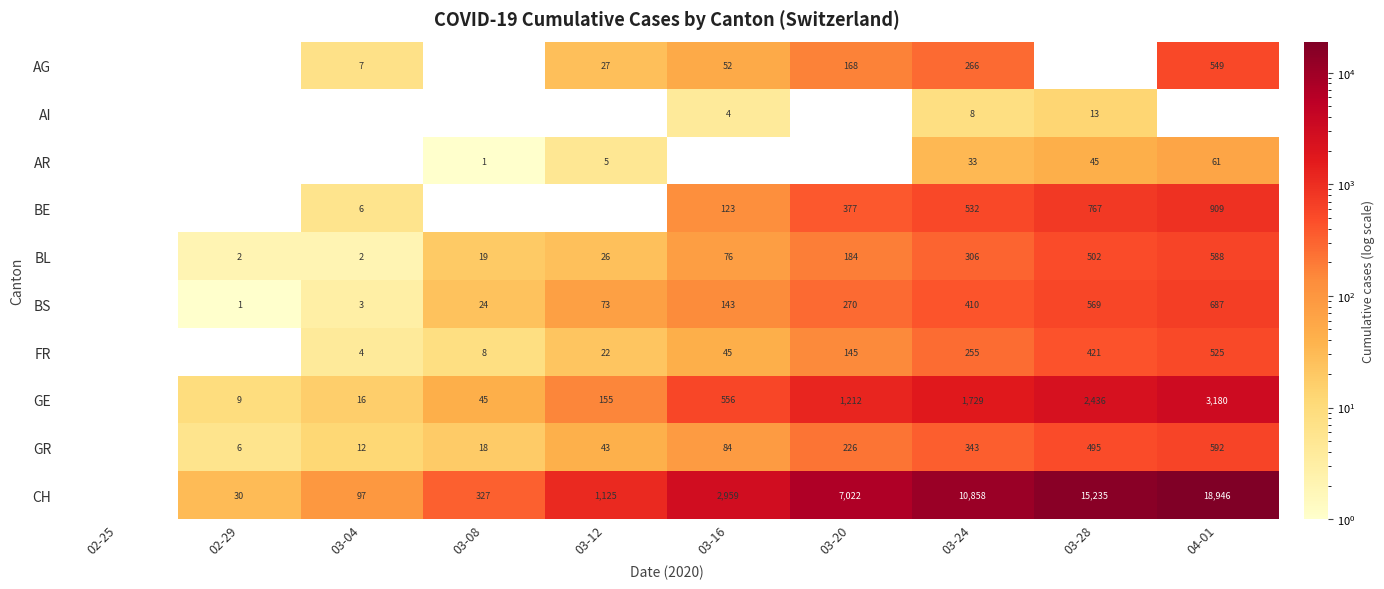

What is the sum of the GR values at 03-12 and 03-24?

386